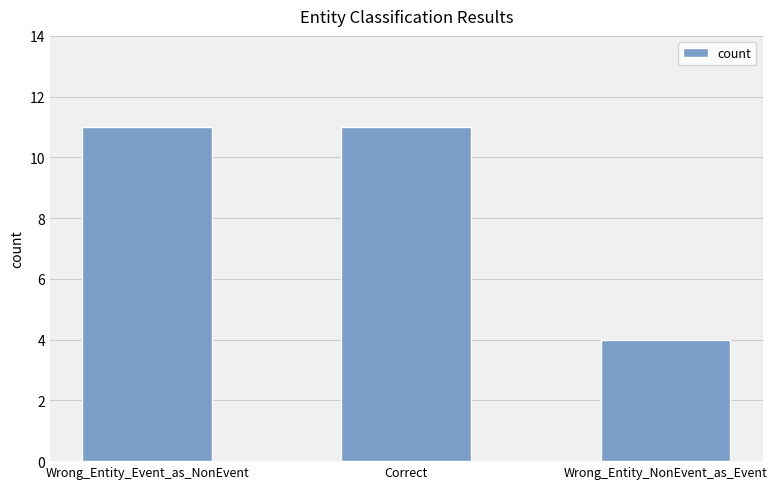

What is the label of the 2nd bar from the left?

Correct